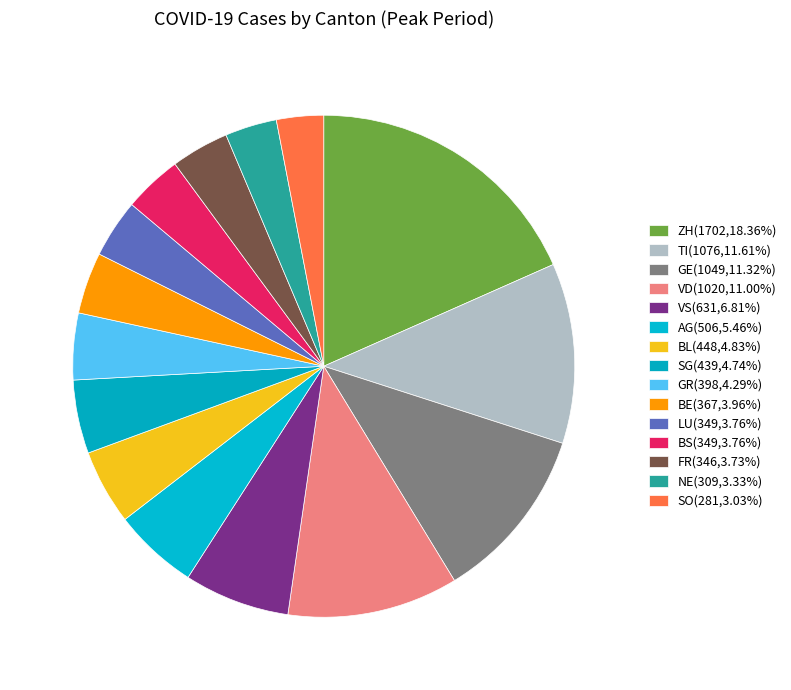

How many segments does this pie chart have?

15